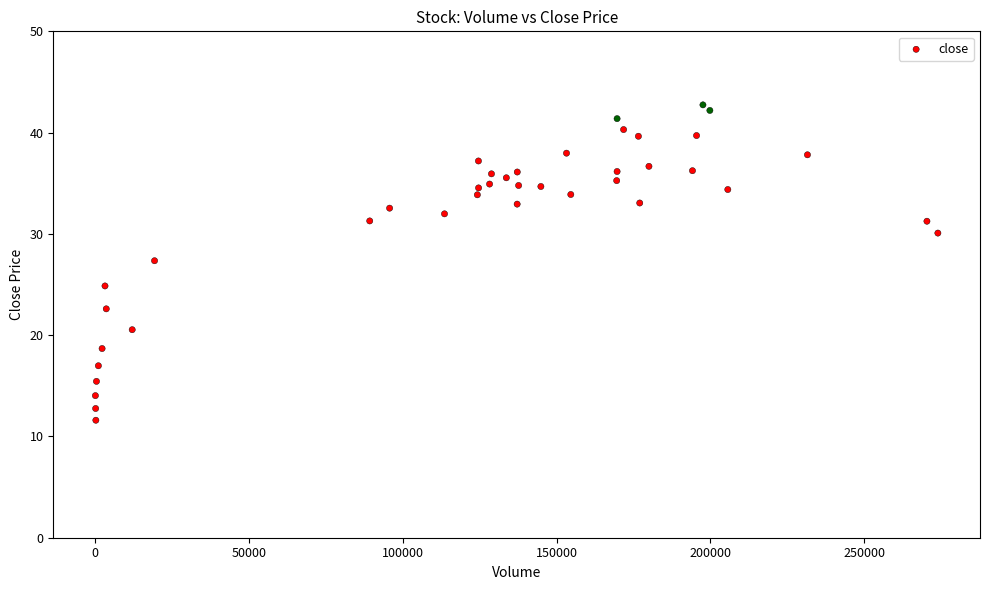

What is the range of Y values (max minus min)?

31.1